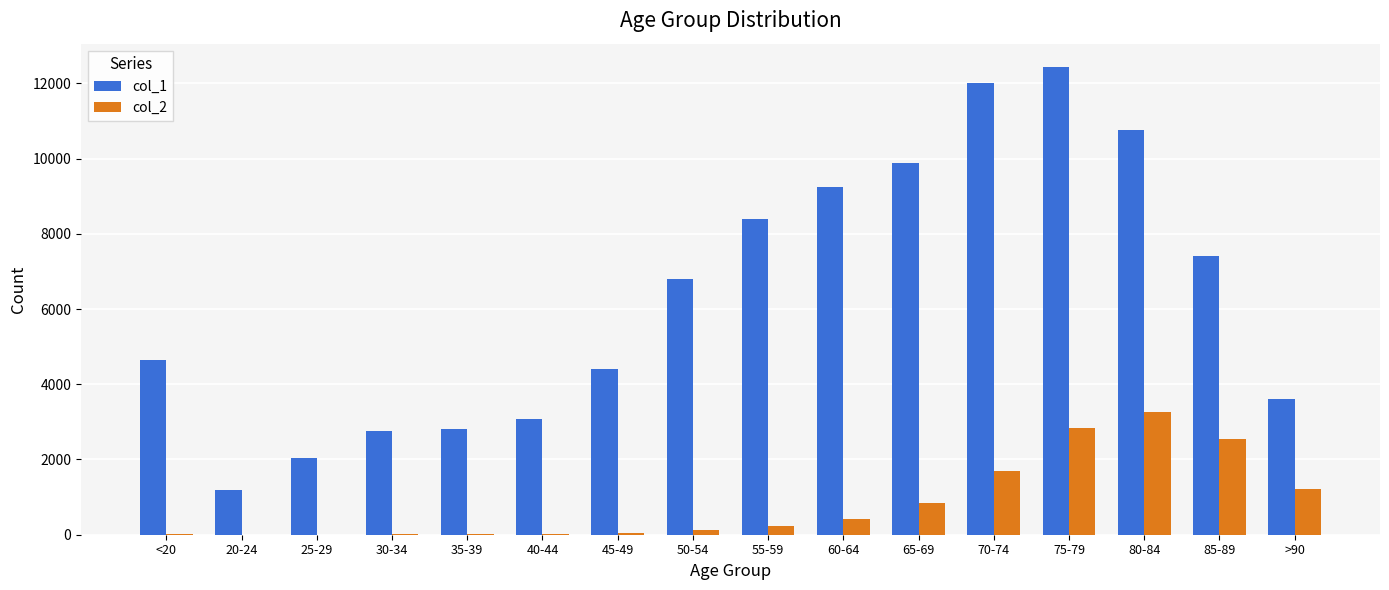

What is the average value of the col_2 series?

834